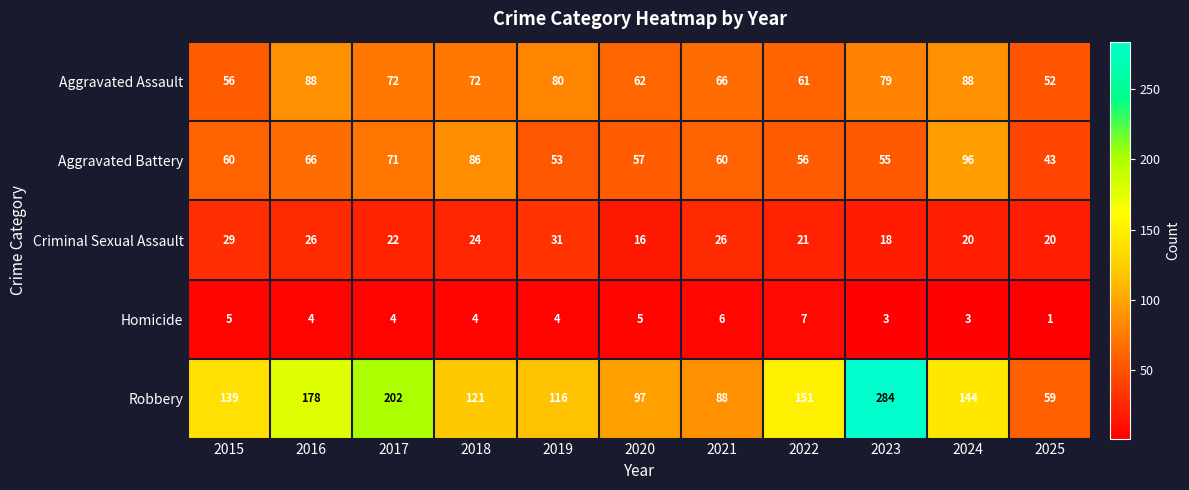

Is it true that Aggravated Assault equals 52 at 2025?

True